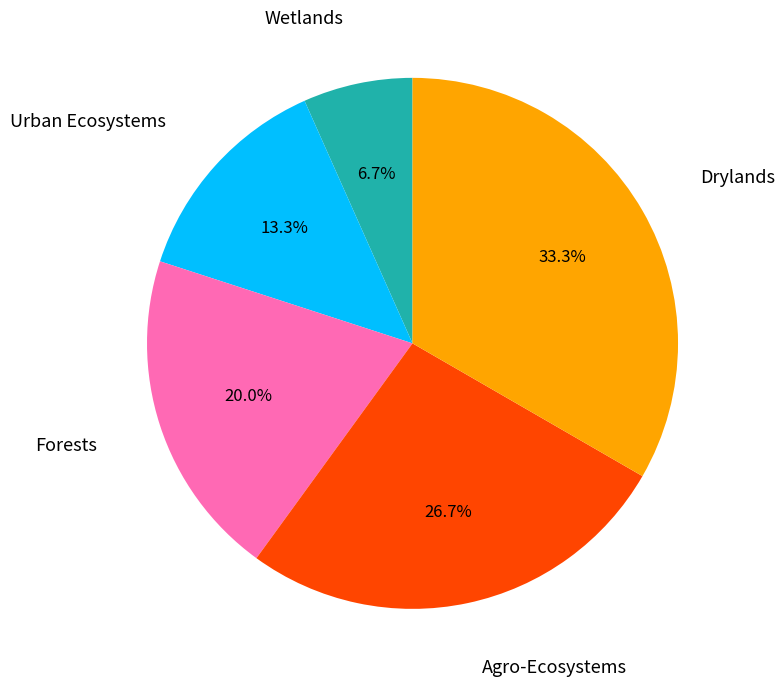

Does any single category account for the majority?

No